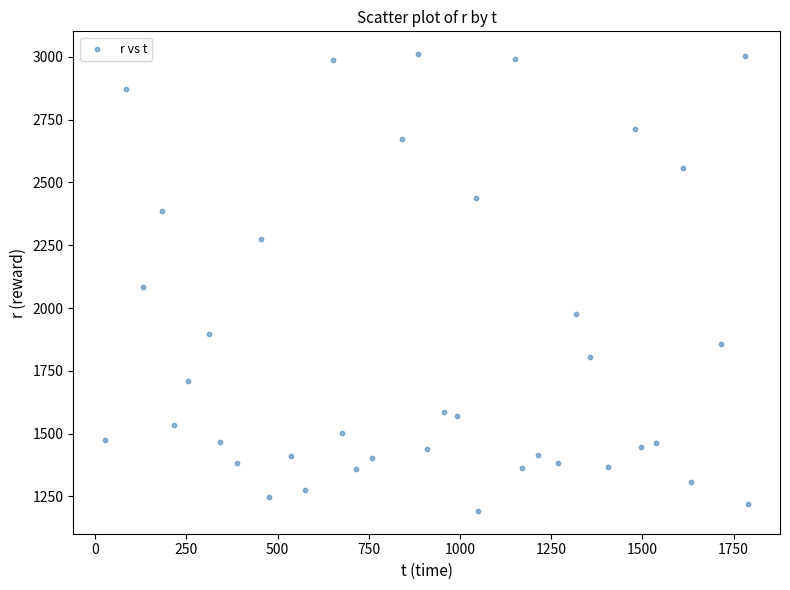

What is the range of Y values (max minus min)?

1818.2